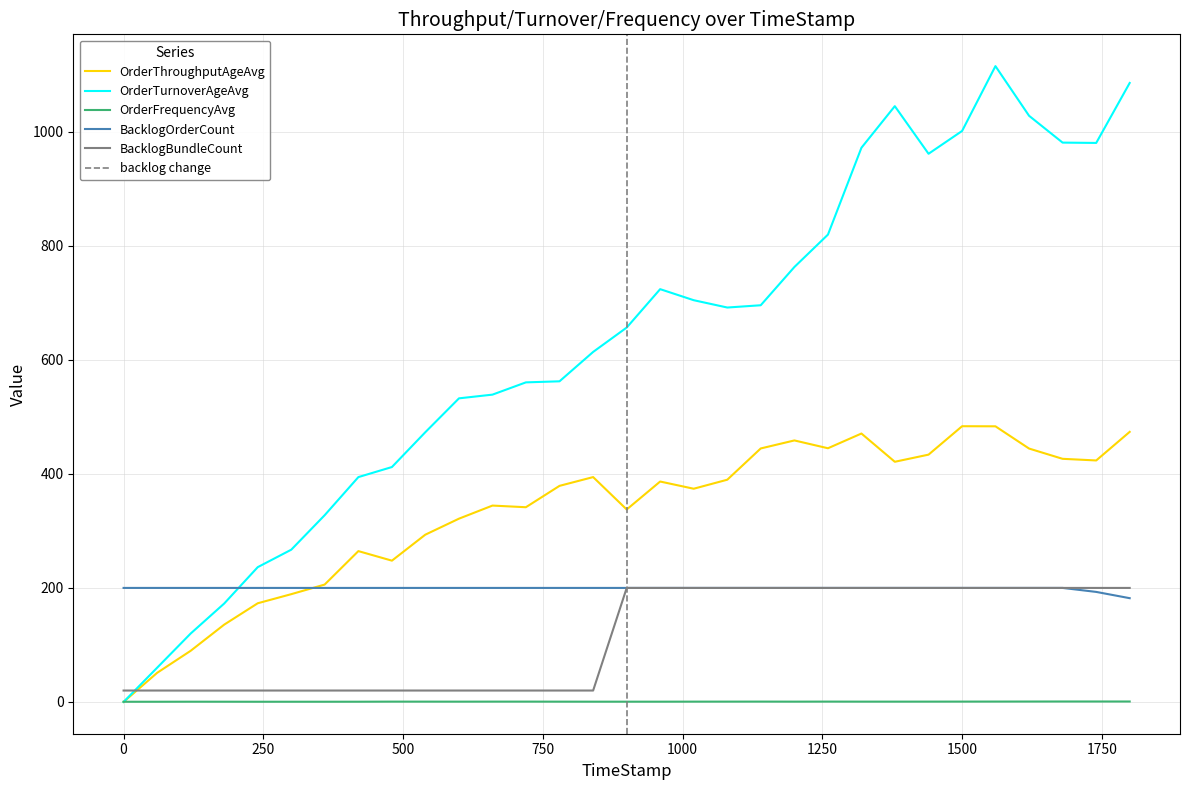

What is the sum of the BacklogOrderCount values at 1079.94 and 539.68?

400.0